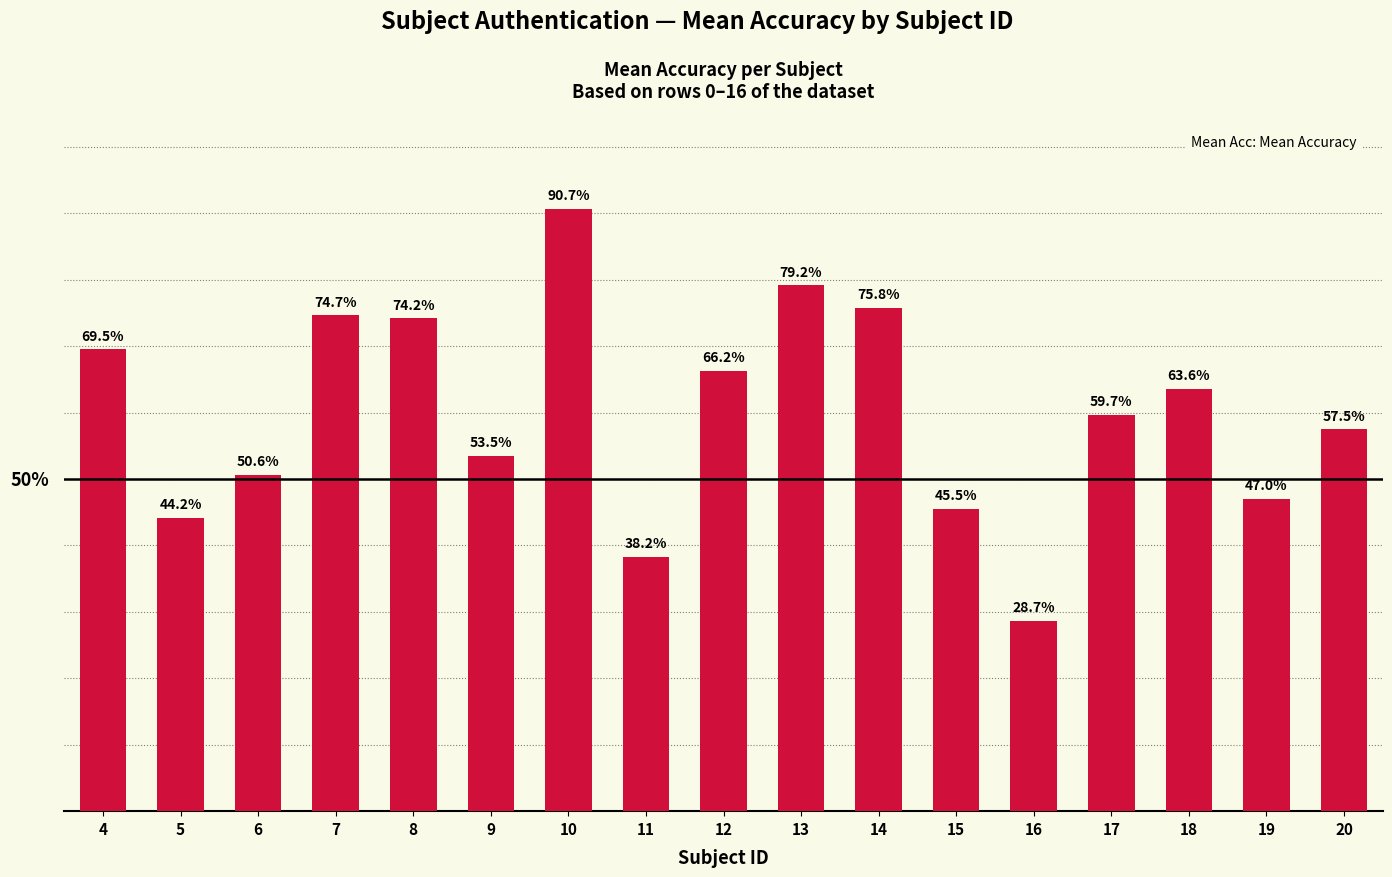

List the labels in order of value, smallest first.

16, 11, 5, 15, 19, 6, 9, 20, 17, 18, 12, 4, 8, 7, 14, 13, 10